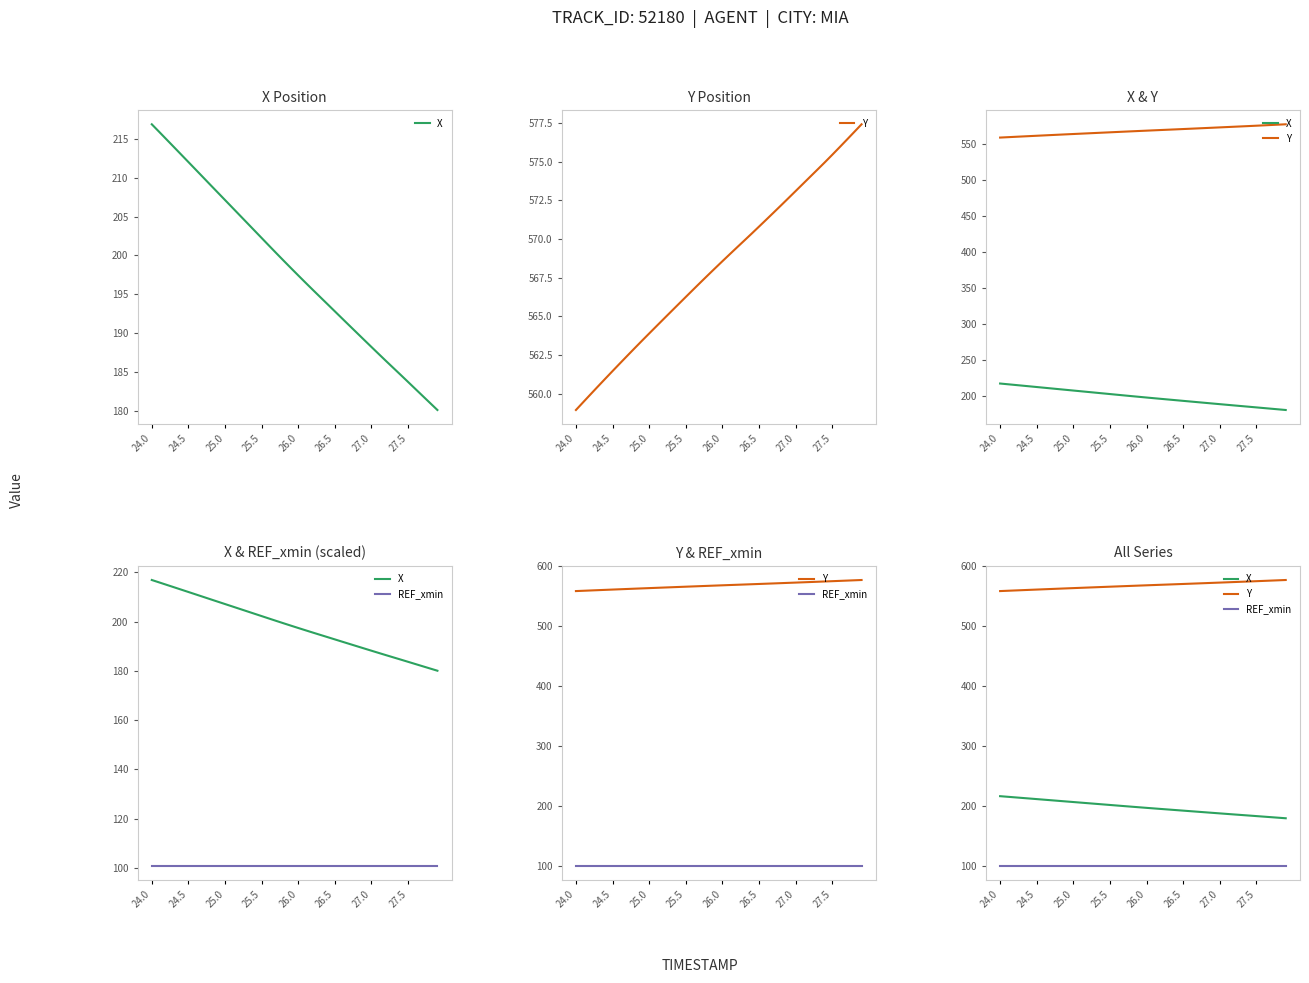

True or false: REF_xmin and Y cross at least once.

False